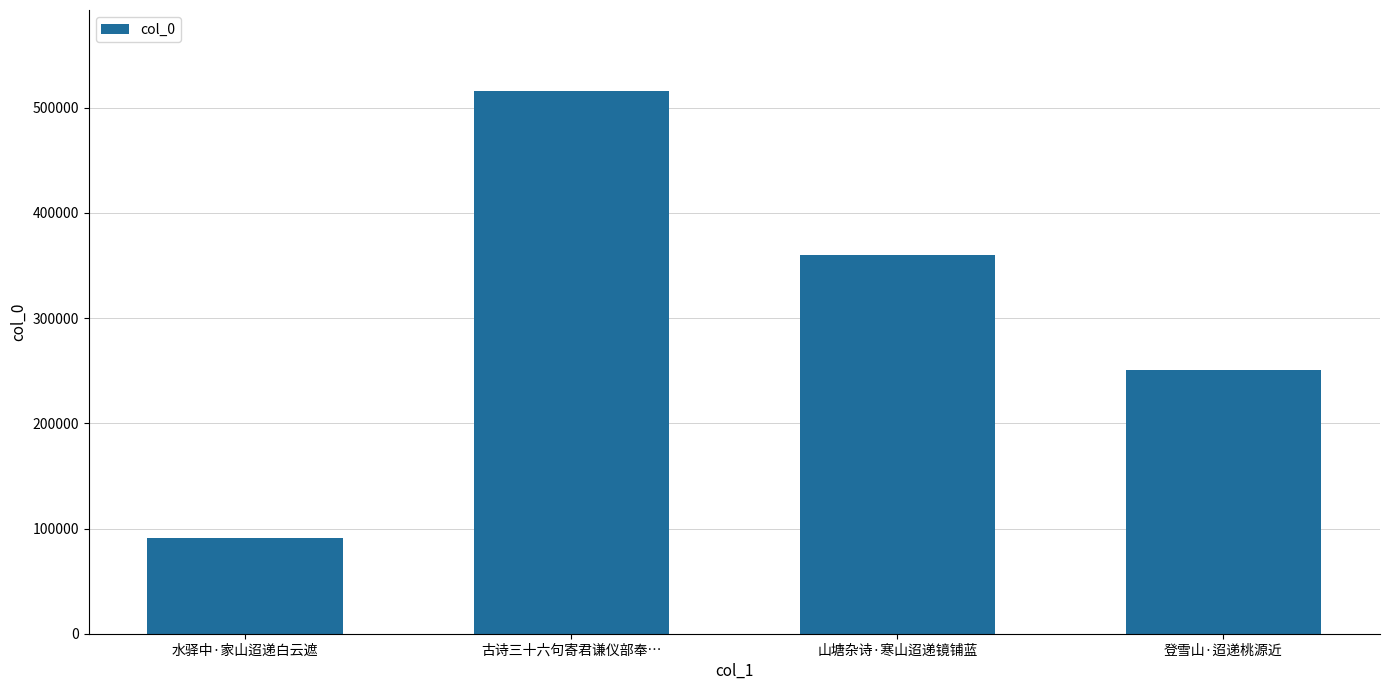

Approximately how many times larger is the value at 登雪山·迢递桃源近 compared to 古诗三十六句寄君谦仪部奉…?

0.5